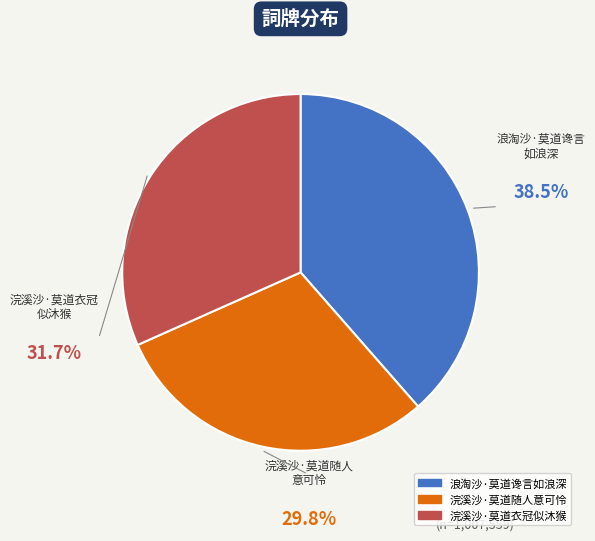

Which category has the smallest portion of the pie?

浣溪沙·莫道随人意可怜